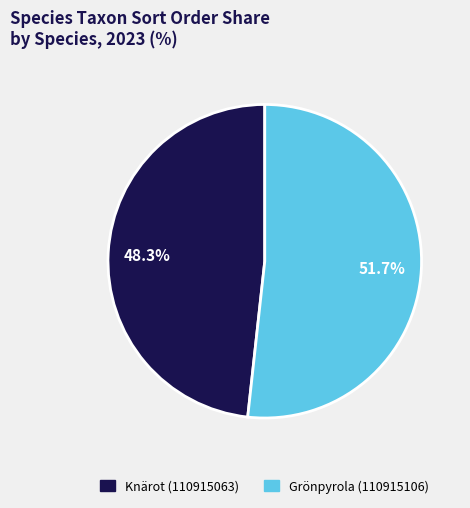

What is the ratio of the value at Knärot (110915063) to the value at Grönpyrola (110915106)?

0.9